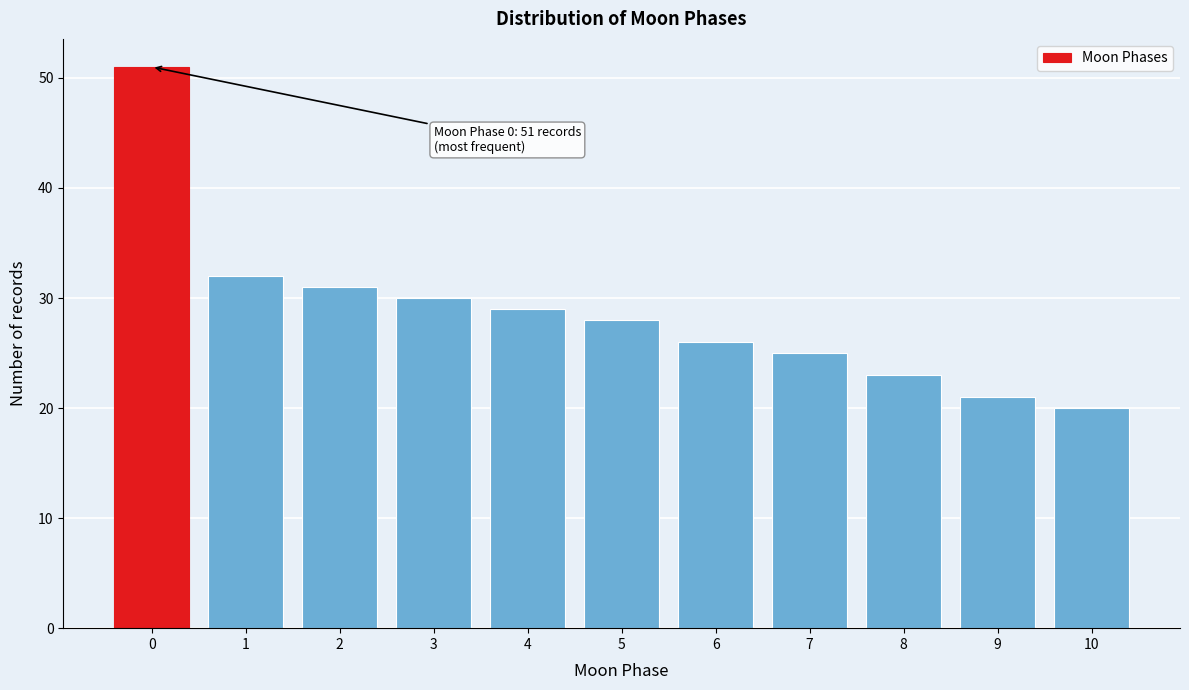

Reading left to right, extract all data points from this chart.

51	32	31	30	29	28	26	25	23	21	20